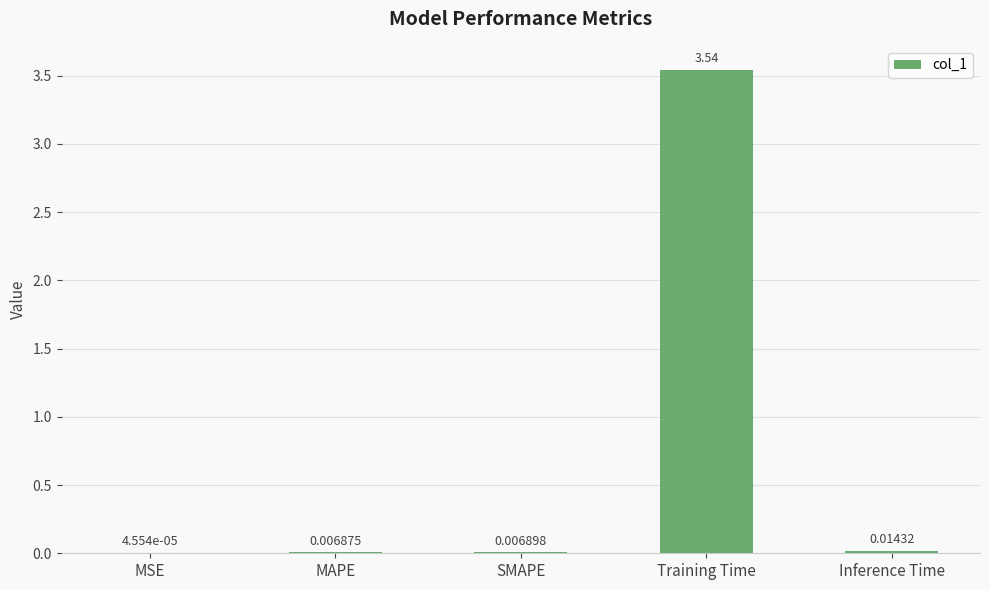

Are the bars horizontal?

No